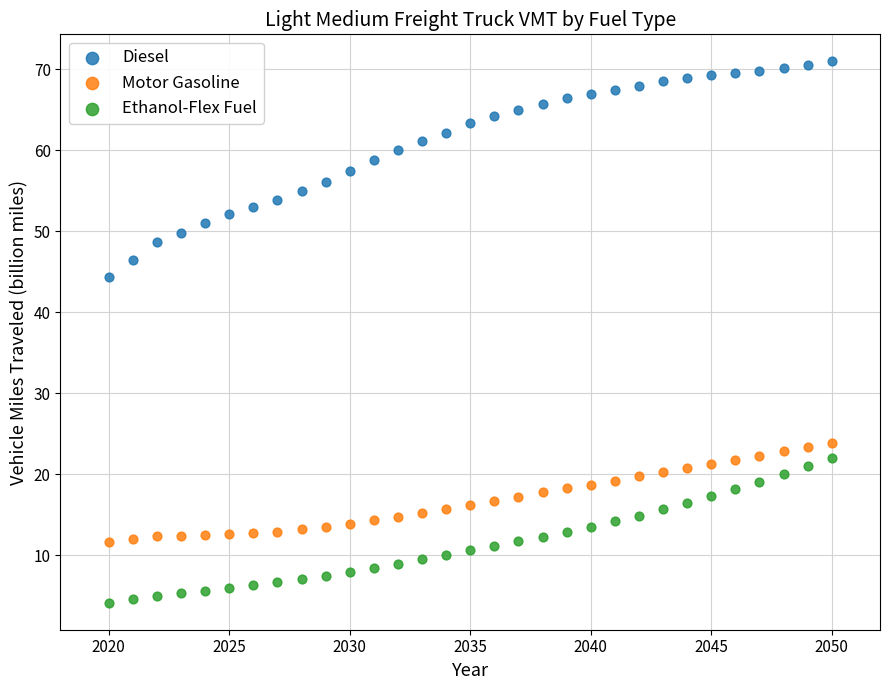

Which series has the largest Y range (max minus min)?

Diesel